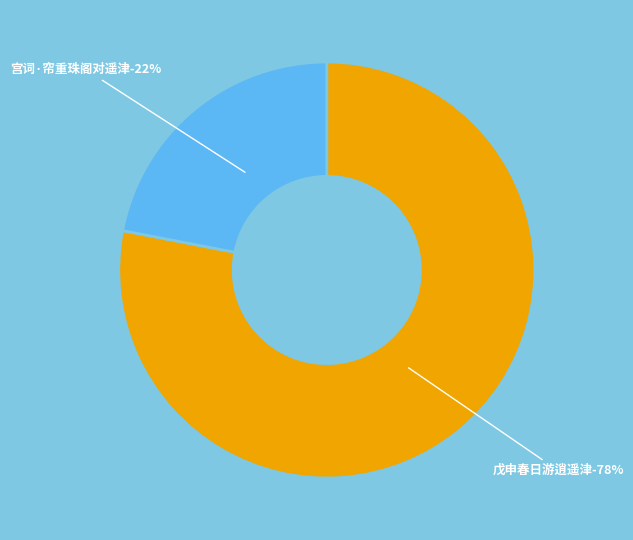

Which slice is the smallest?

宫词·帘重珠阁对遥津